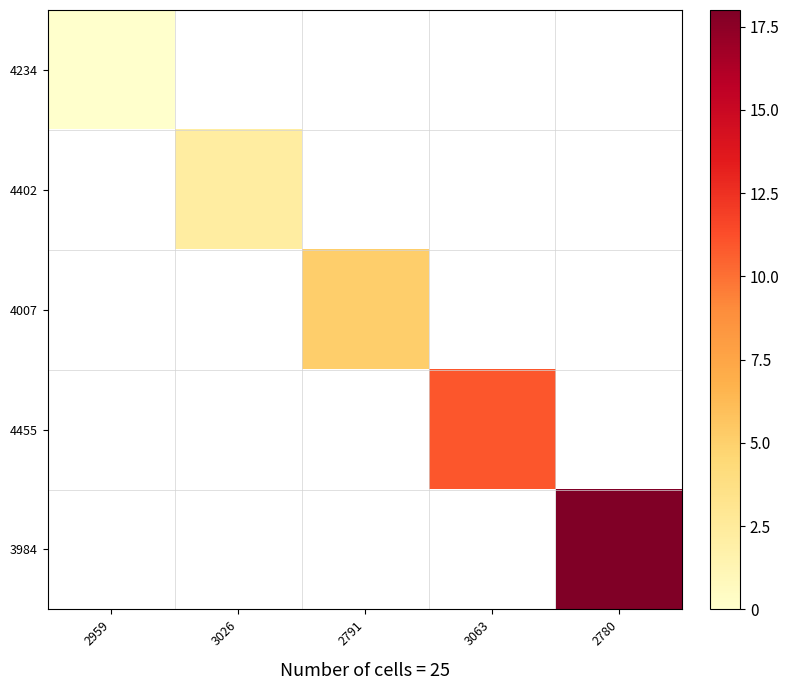

How many data points does each series have?

5